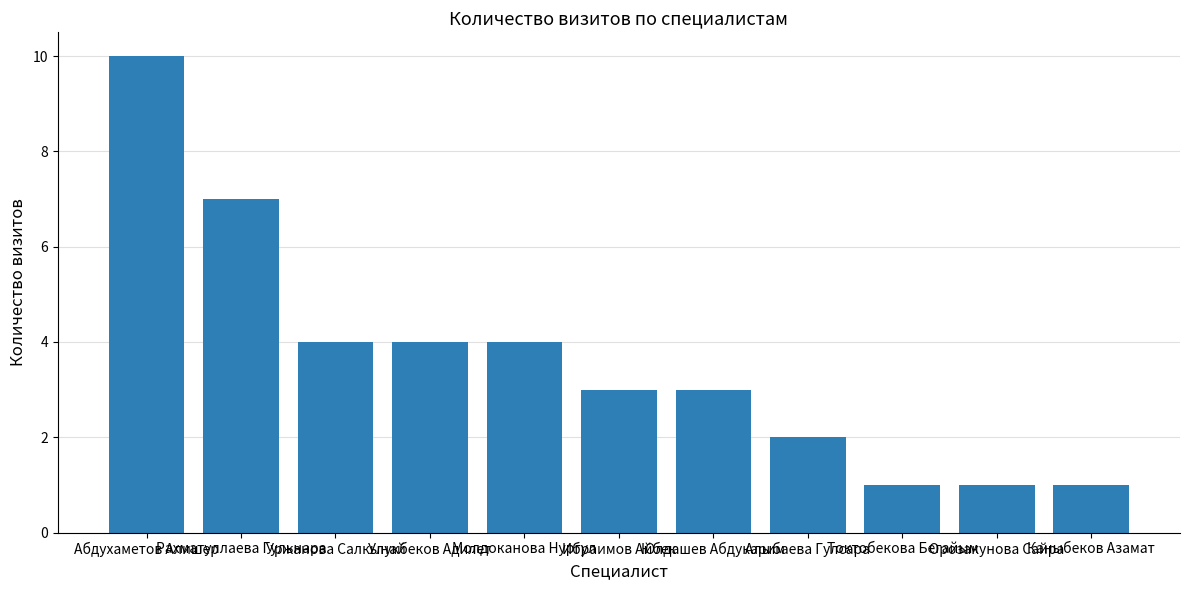

What is the change in value from Улукбеков Адилет to Каныбеков Азамат?

-3